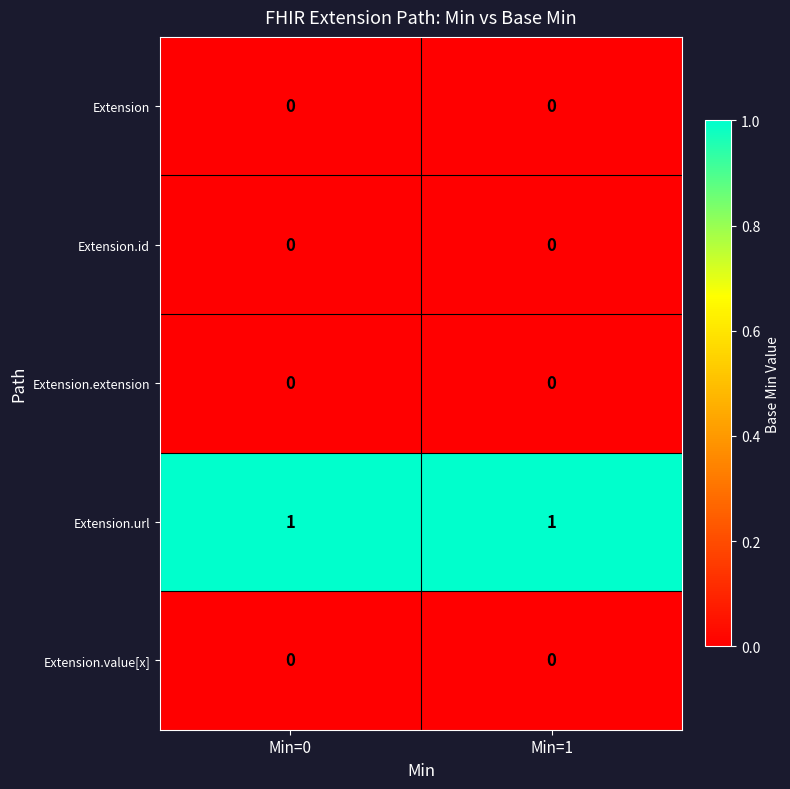

True or false: Extension.value[x] has a value of 0 at Min=0.

True